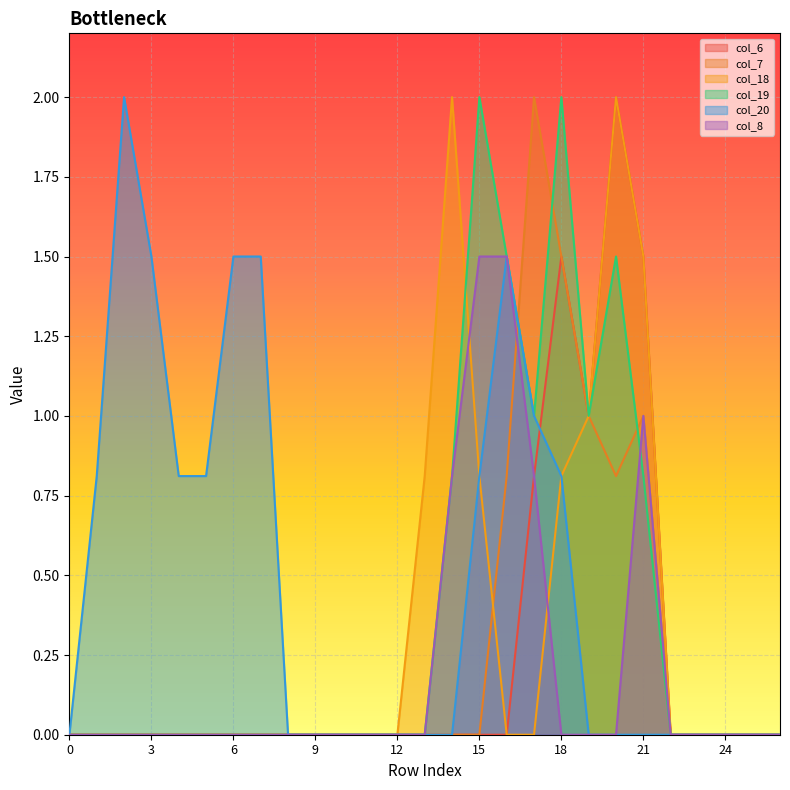

True or false: col_18 and col_19 intersect in this chart.

True